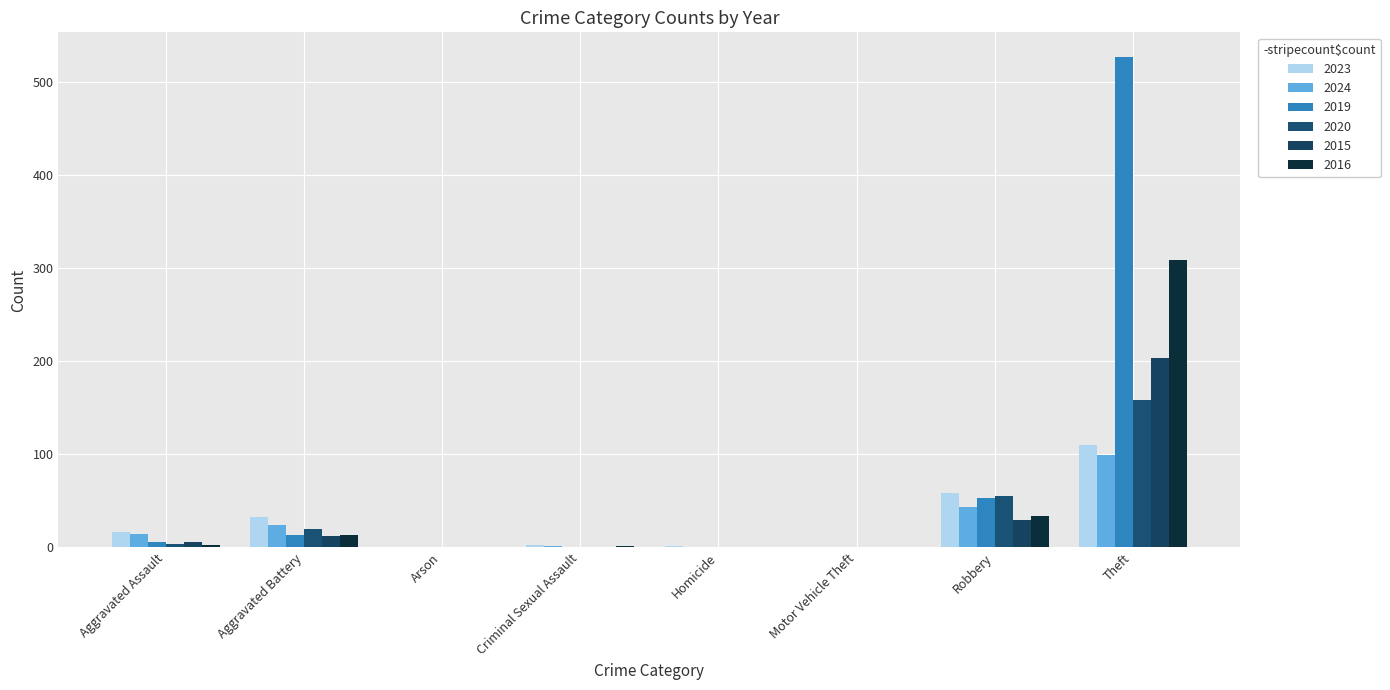

Count the number of data series in this chart.

6